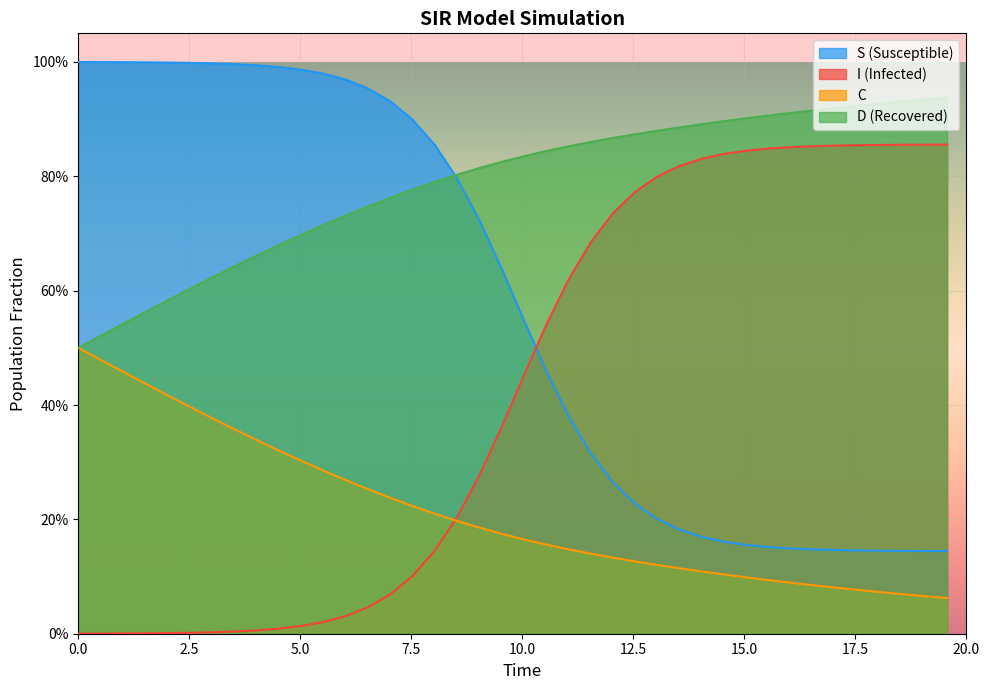

Does the chart display data point markers on the line(s)?

No